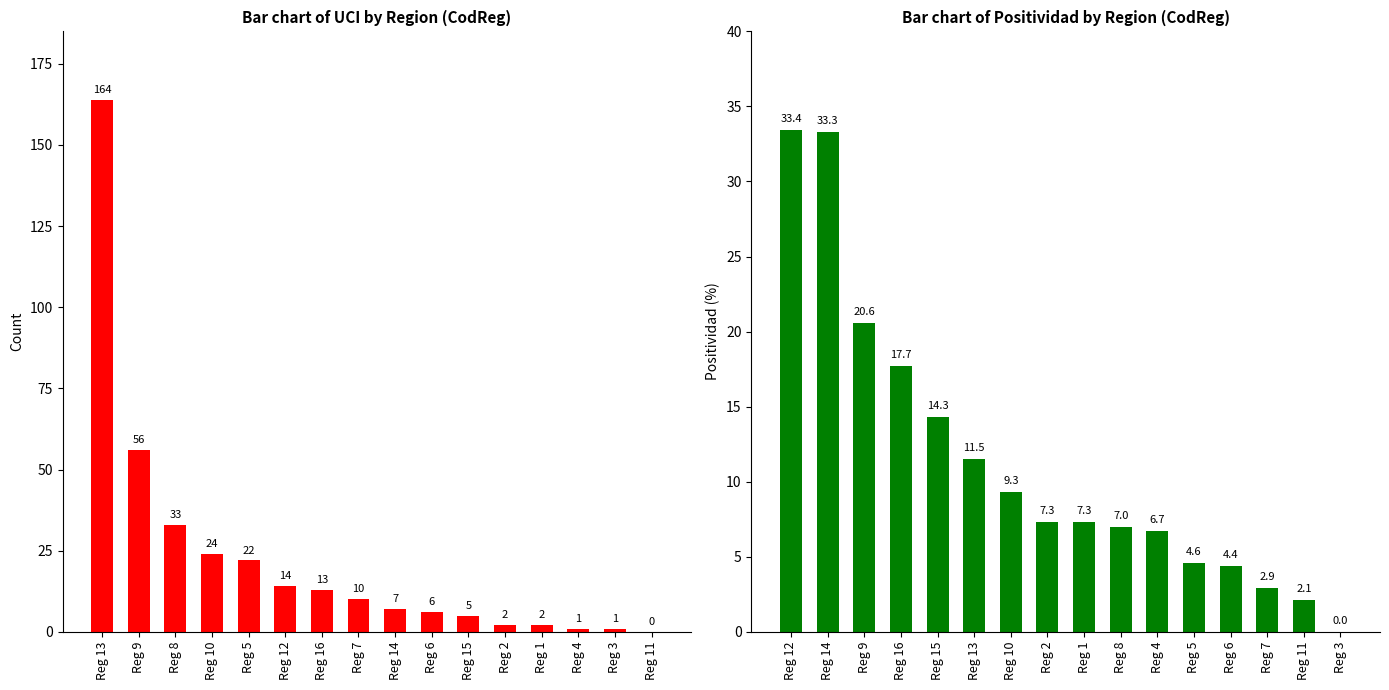

How many groups of bars are there?

16